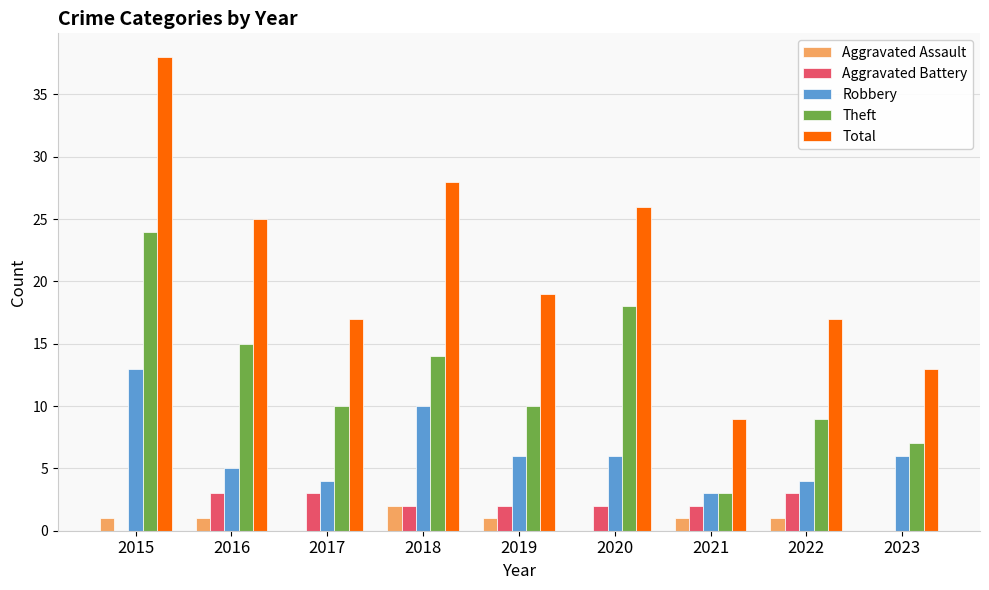

At which label does Theft reach its peak?

2015